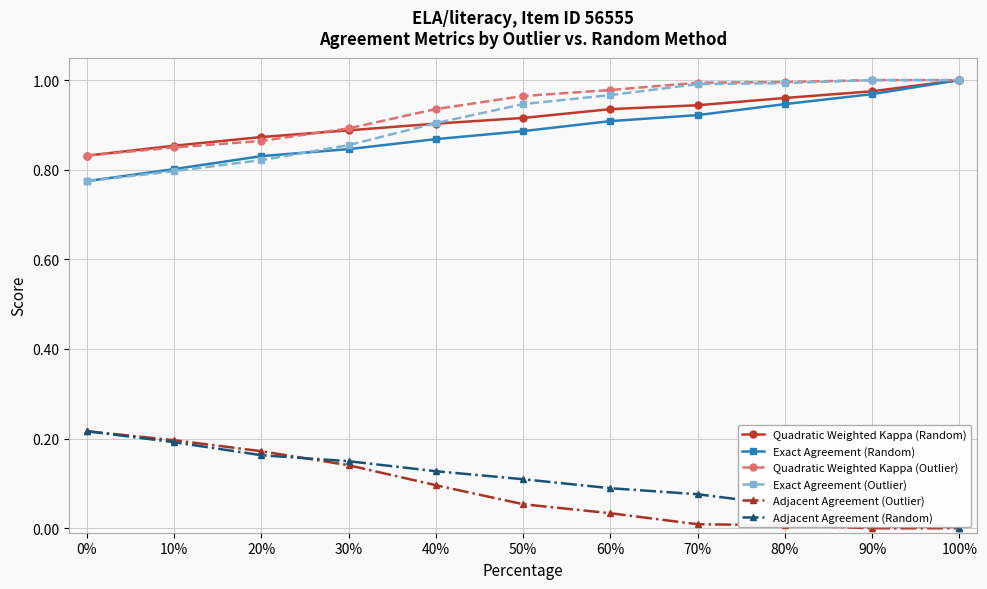

The value of Quadratic Weighted Kappa (Outlier) at 40% is 0.9. True or false?

True